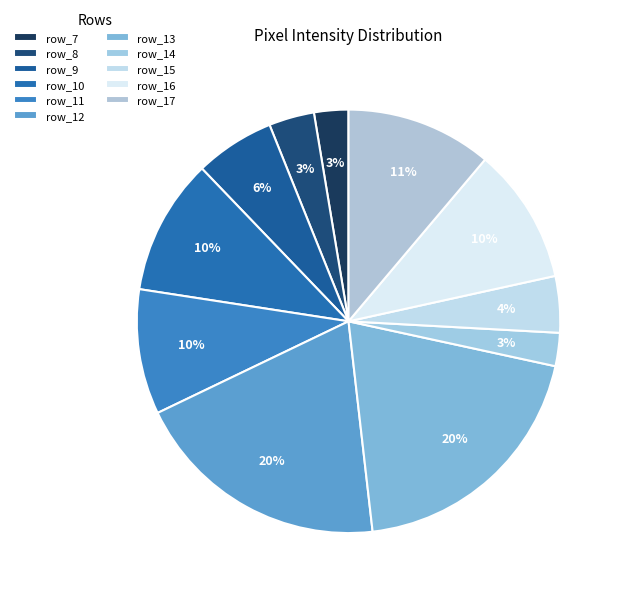

True or false: row_7 accounts for 13% of the total.

False